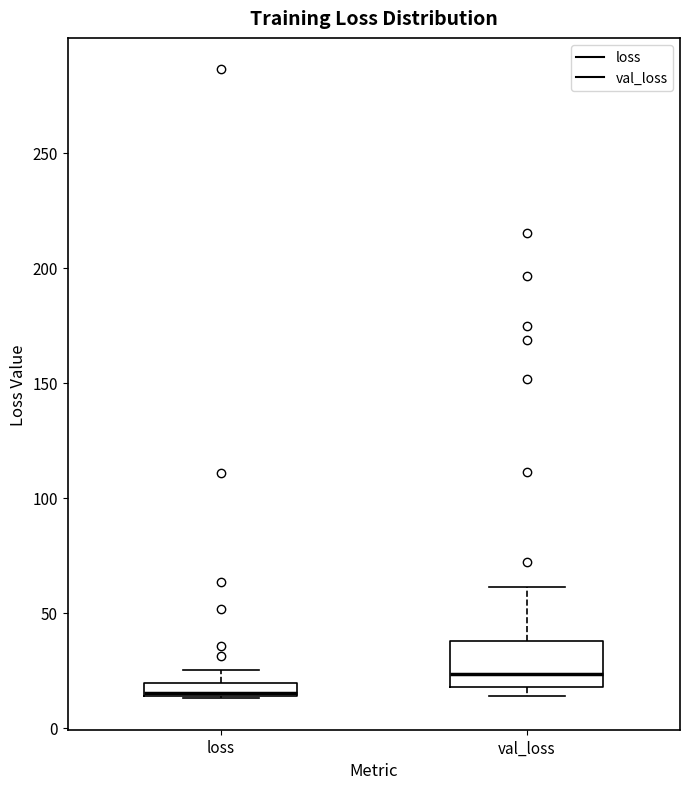

Where does the upper whisker of the box for loss end on the y-axis? The values are not printed on the chart, so give them approximately, as read against the axis.

25